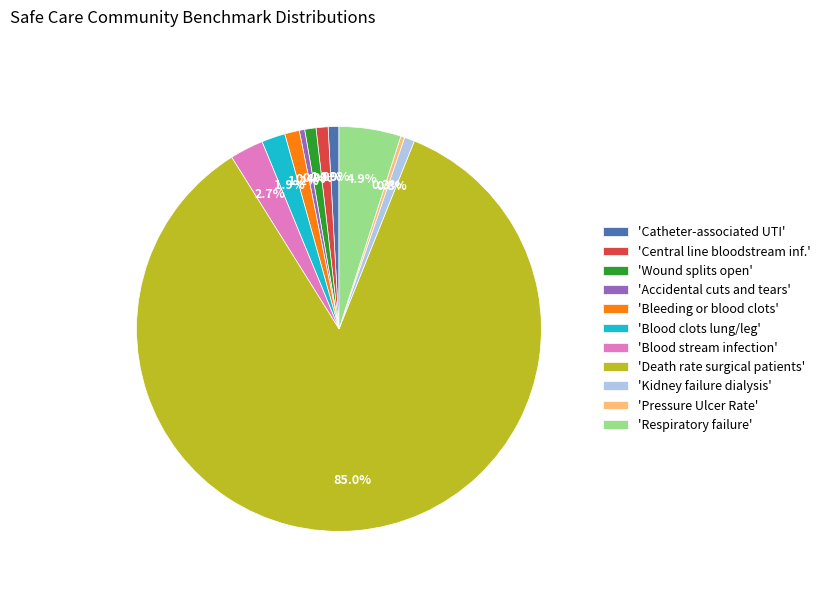

Which slice is the largest?

'Death rate surgical patients'